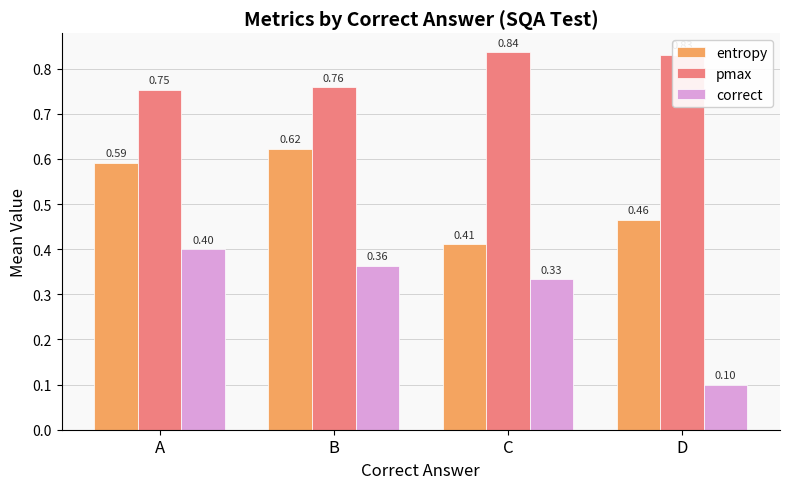

How many bars are there in total?

12